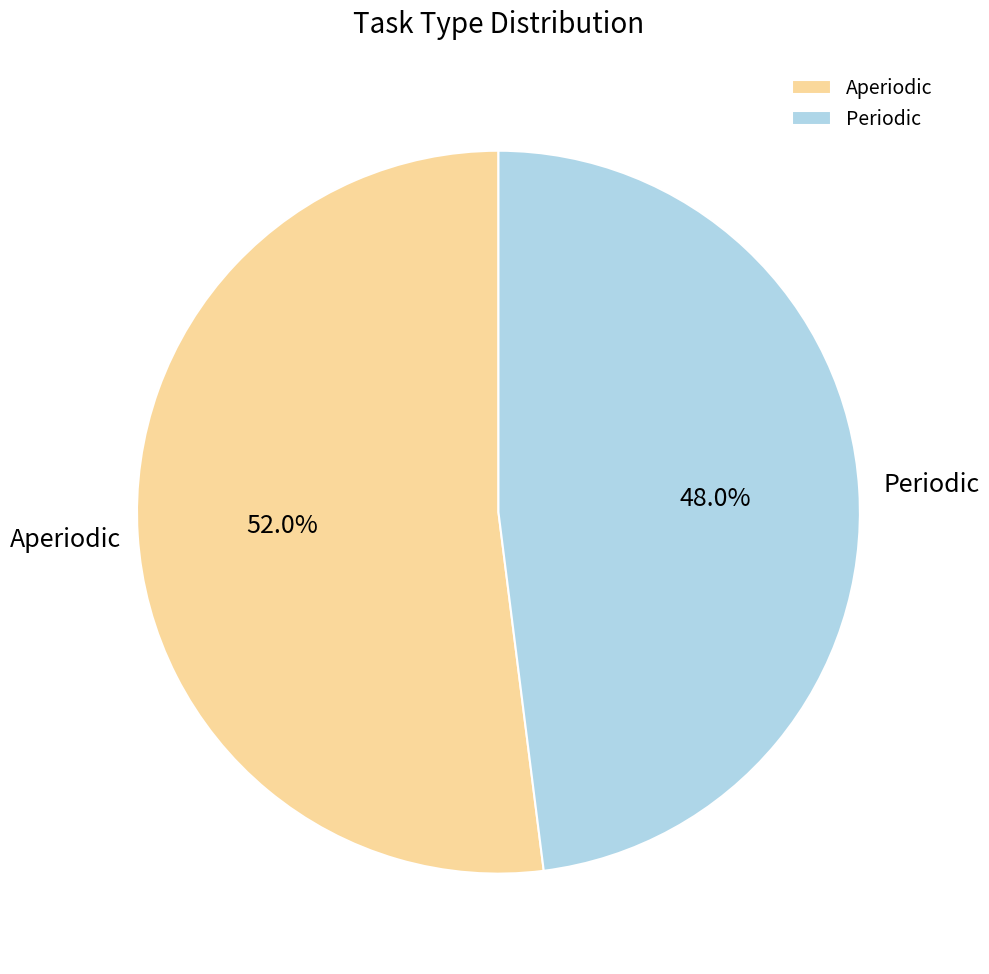

Which slice is the smallest?

Periodic